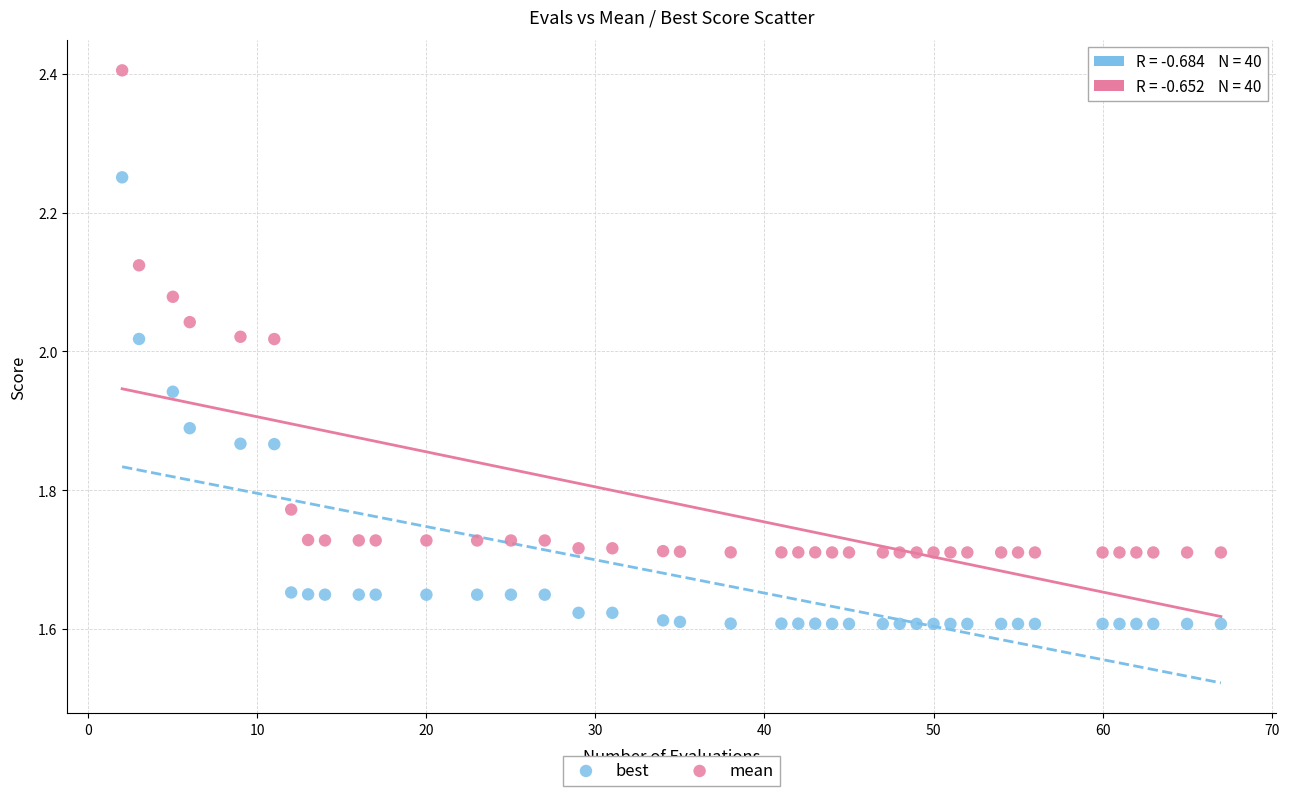

Which series has the largest Y range (max minus min)?

mean